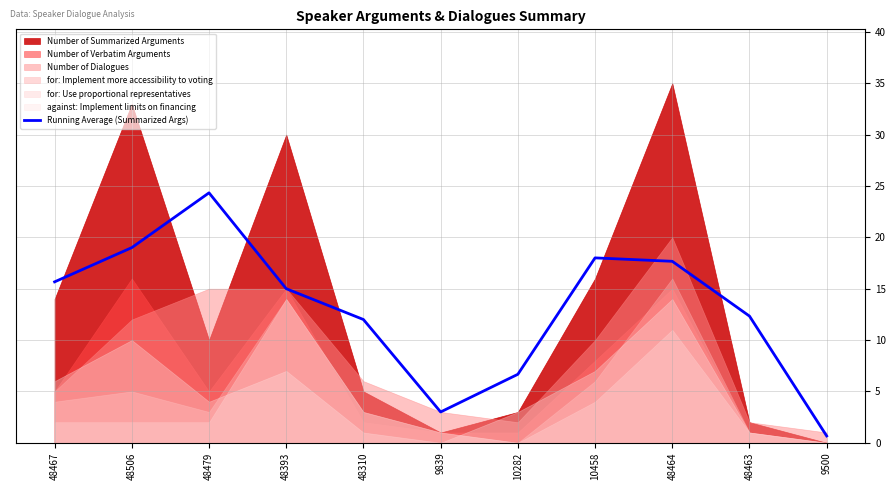

At which label does the data first exceed 14?

48467